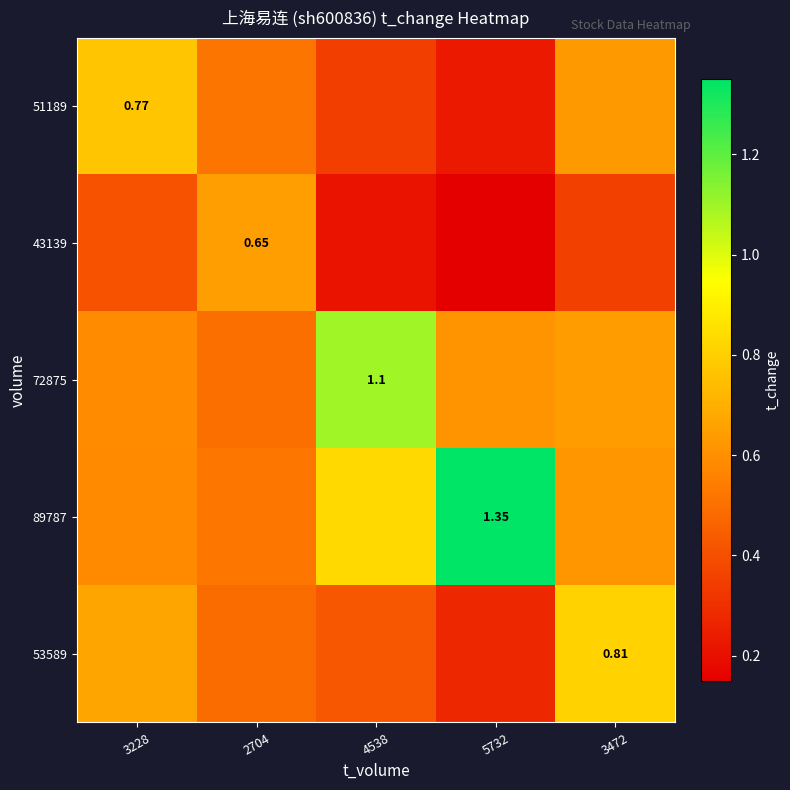

The 53589 series shows 0.7 at 3228. True or false?

True